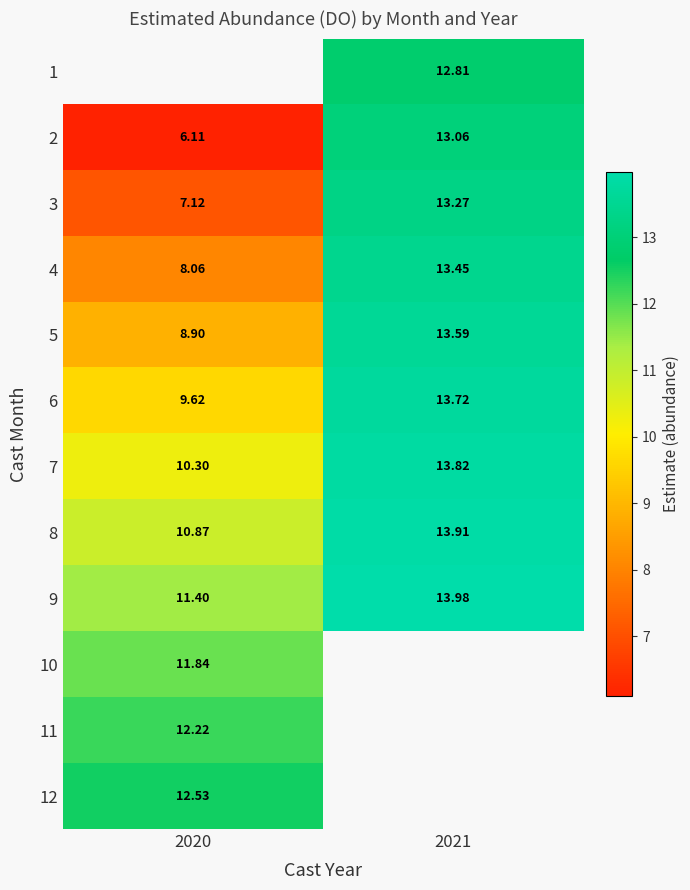

At which label does 5 reach its minimum?

2020